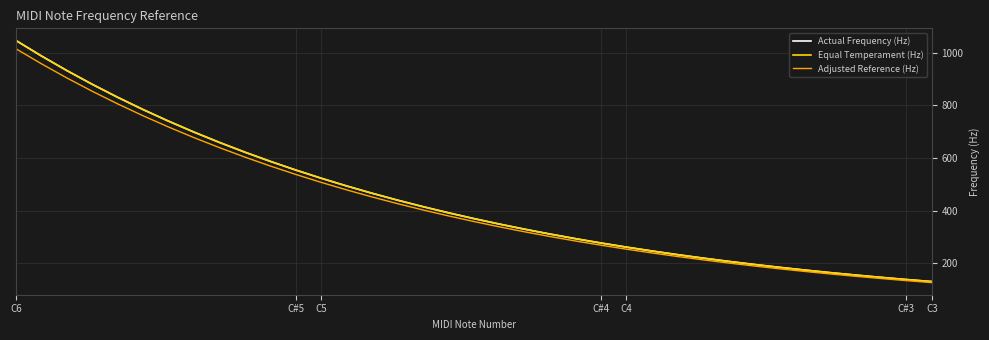

What is the highest value of the Actual Frequency (Hz) series?

1046.5